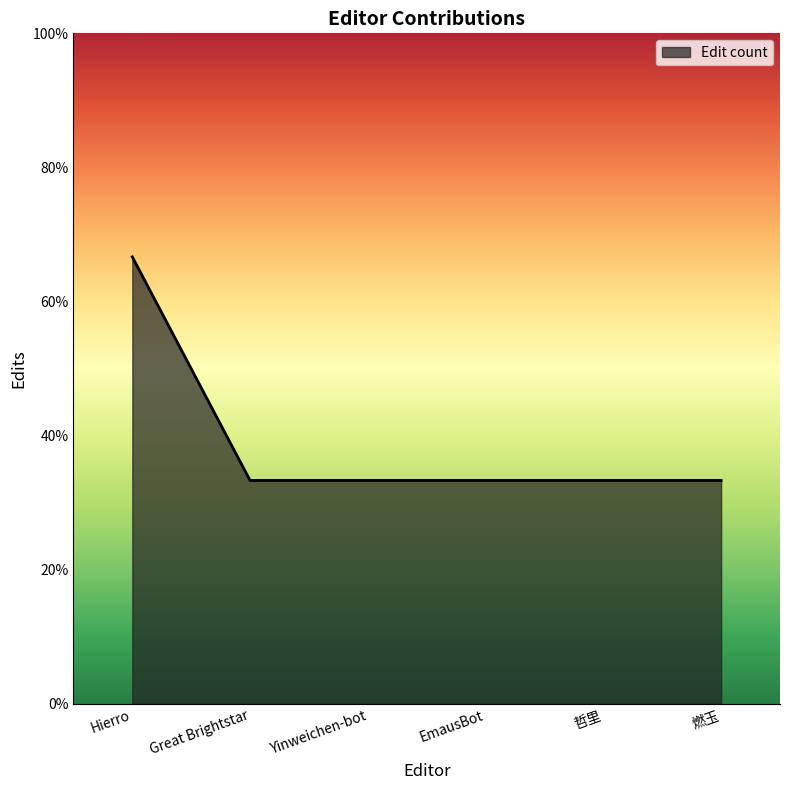

What is the label of the 3rd point from the right?

EmausBot